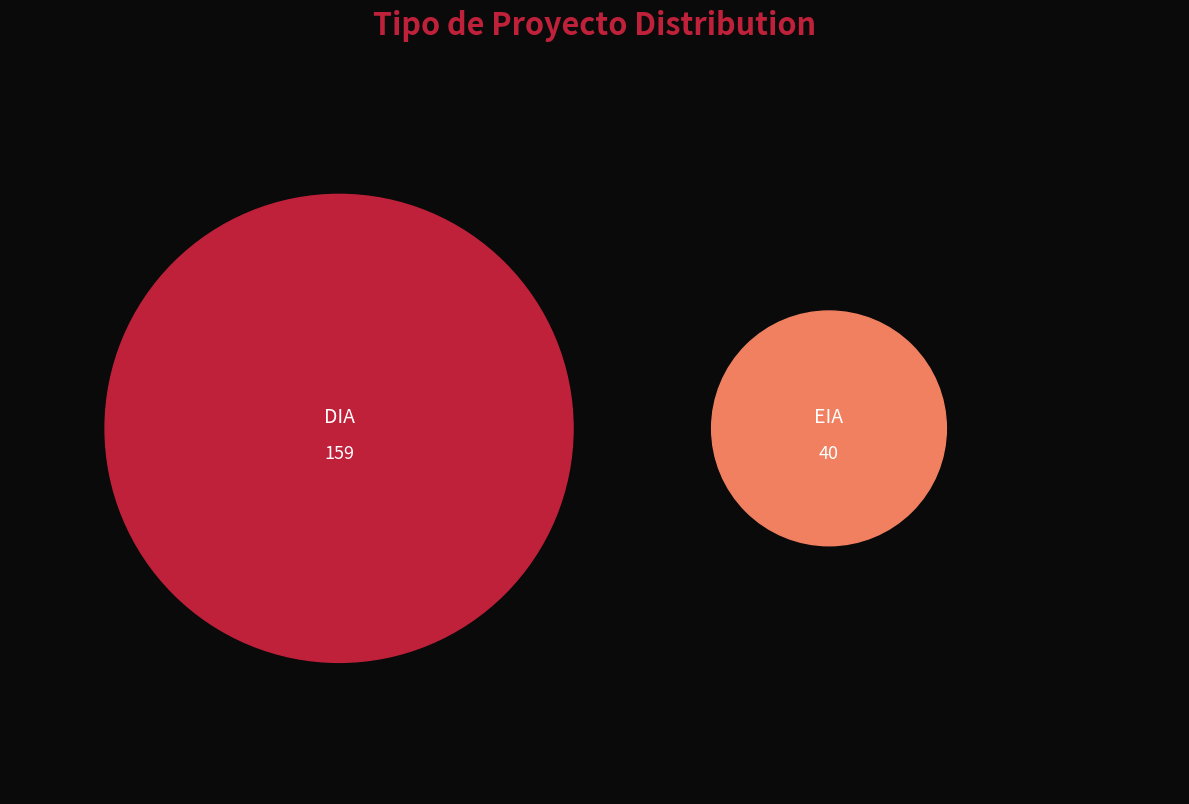

To the nearest percent, what is the difference between the largest and smallest slice percentages?

60%